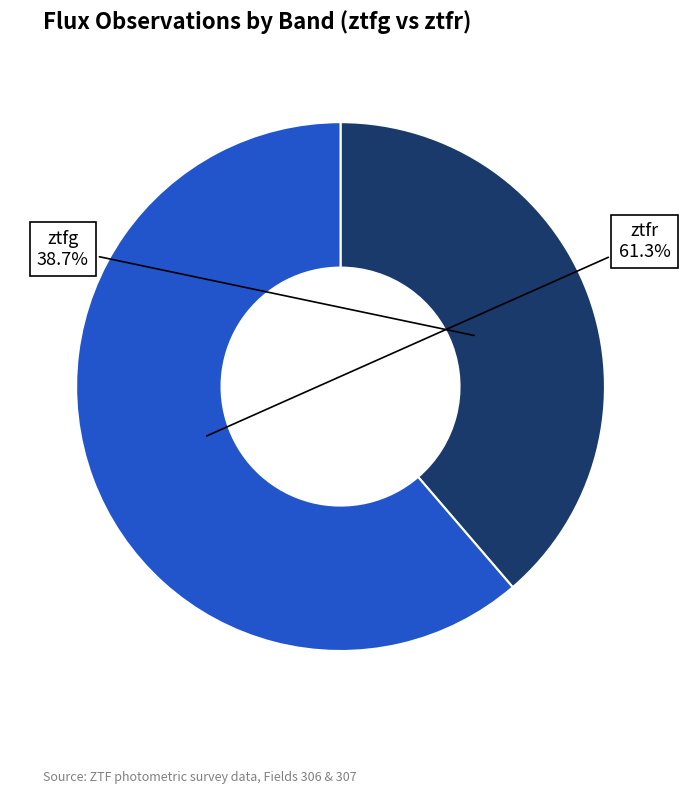

How many segments does this pie chart have?

2